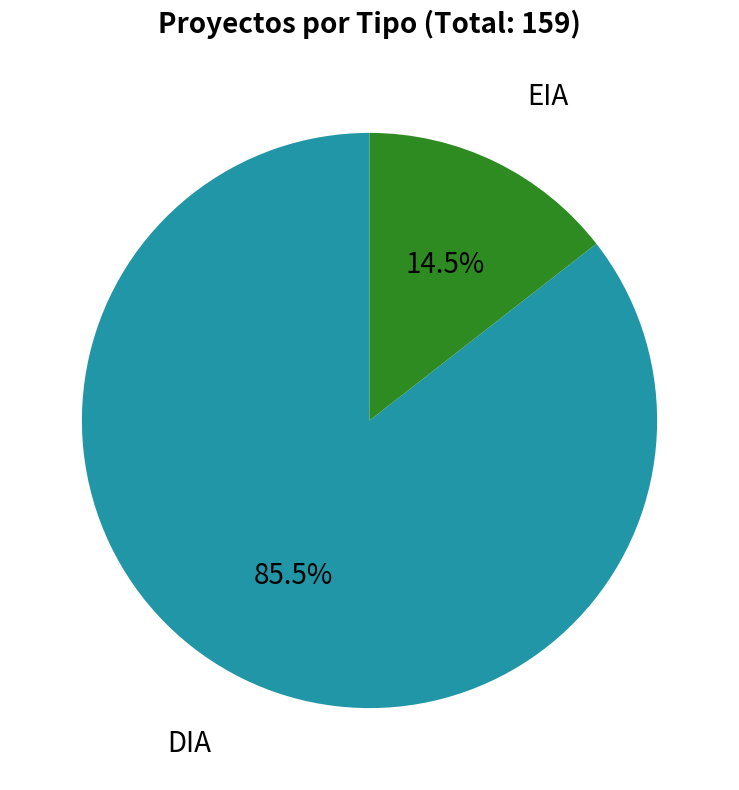

What portion of the pie excludes EIA?

85.5%